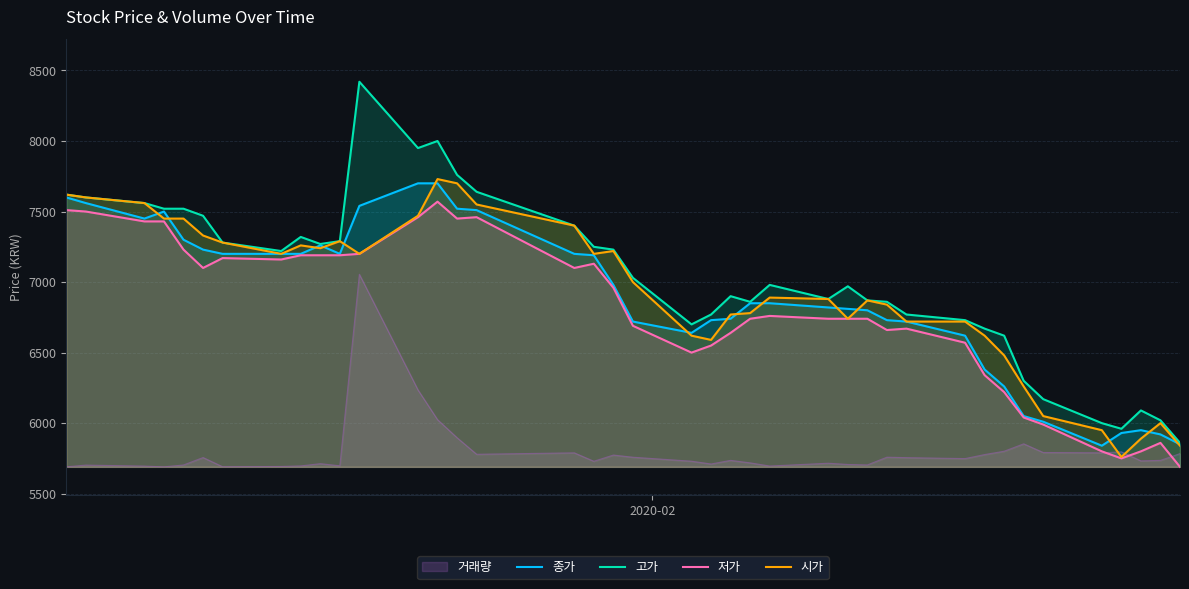

Reading left to right, what are all the values shown in this chart?

종가: 7600	7560	7450	7500	7300	7230	7200	7200	7200	7260	7200	7540	7700	7700	7520	7510	7200	7190	6980	6720	6640	6730	6740	6850	6850	6820	6810	6800	6730	6720	6620	6380	6260	6050	6010	5840	5930	5950	5920	5850
고가: 7620	7600	7560	7520	7520	7470	7280	7220	7320	7270	7290	8420	7950	8000	7760	7640	7400	7250	7230	7030	6700	6770	6900	6860	6980	6880	6970	6870	6860	6770	6730	6670	6620	6300	6170	6000	5960	6090	6020	5860
저가: 7510	7500	7430	7430	7230	7100	7170	7160	7190	7190	7190	7200	7460	7570	7450	7460	7100	7130	6960	6690	6500	6550	6640	6740	6760	6740	6740	6740	6660	6670	6570	6340	6220	6040	5990	5800	5750	5800	5860	5690
시가: 7620	7600	7560	7450	7450	7330	7280	7200	7260	7240	7290	7200	7470	7730	7700	7550	7400	7200	7220	7000	6620	6590	6770	6780	6890	6880	6740	6870	6840	6720	6720	6620	6480	6260	6050	5950	5760	5890	6000	5840